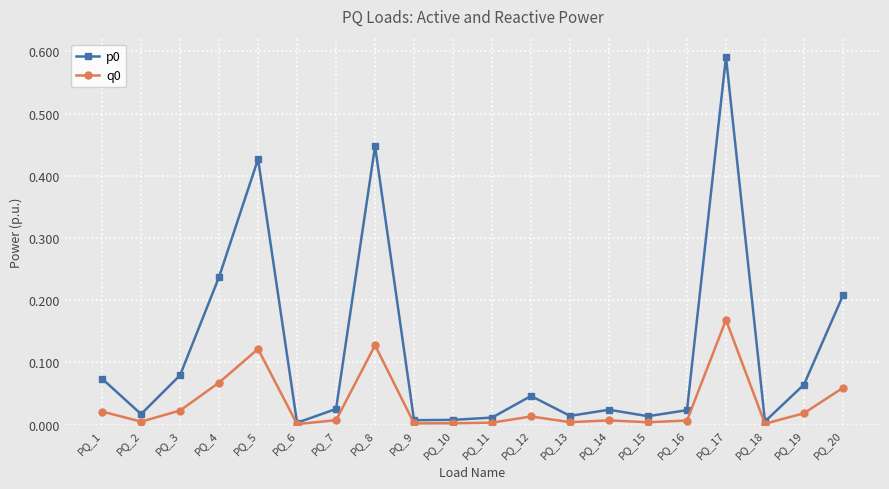

At which category does q0 reach its first local peak?

PQ_5